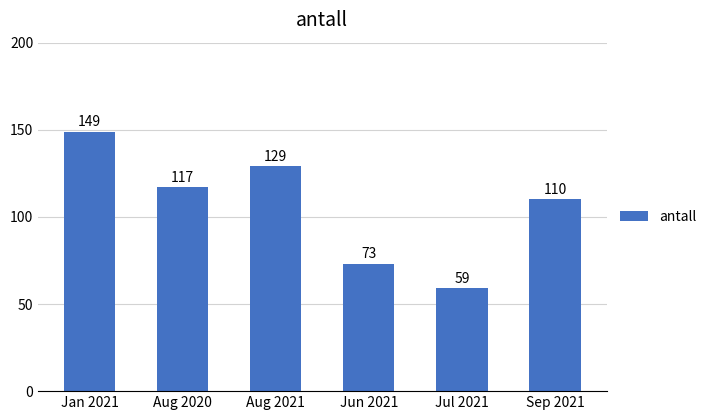

What is the value of the 5th bar from the left?

59